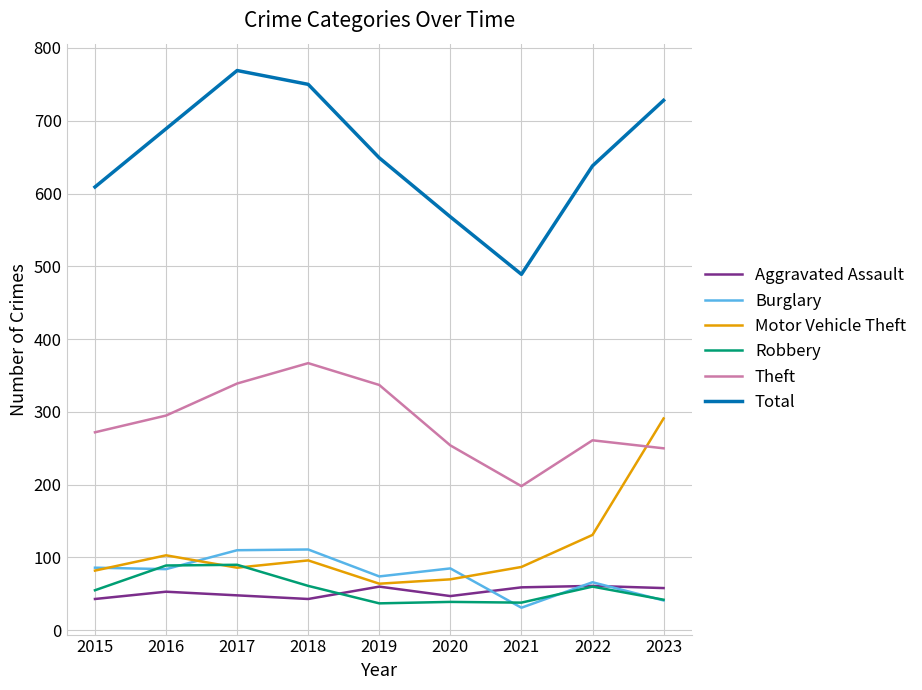

How many series are shown in this chart?

6